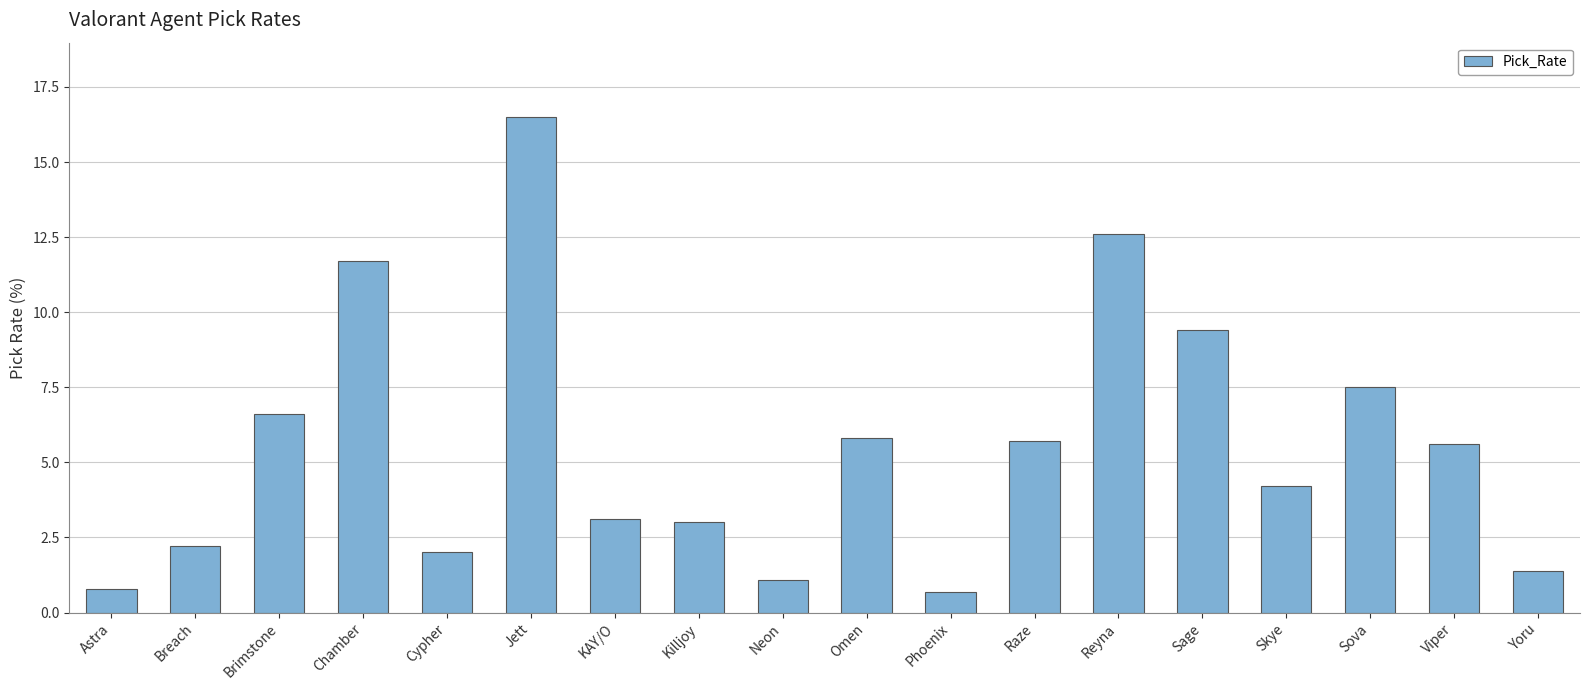

What is the difference between the values at Reyna and Neon?

11.5